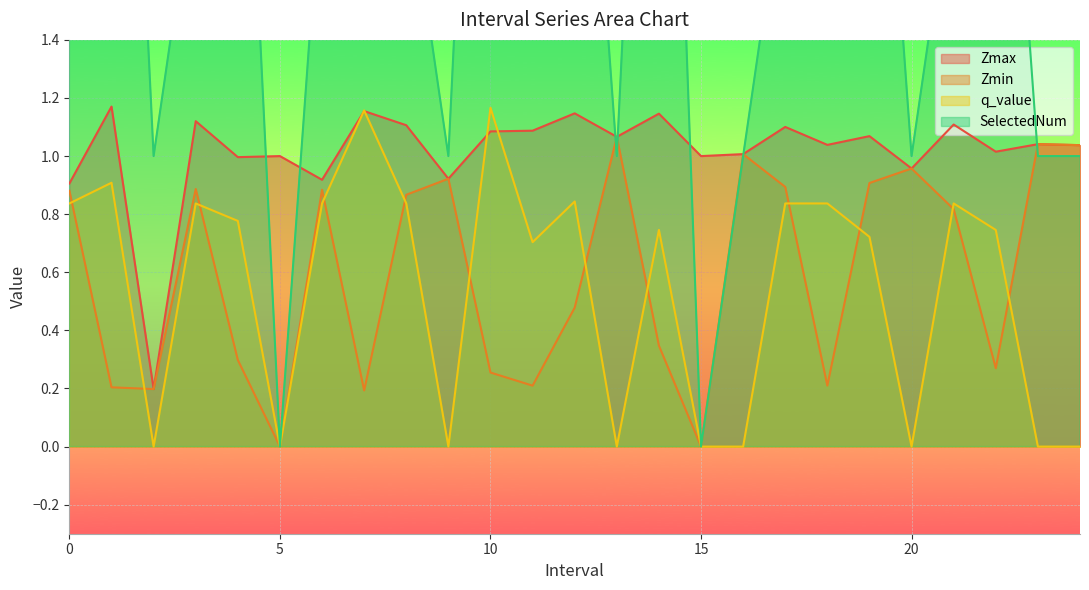

Reading right to left, extract all data points from this chart.

Zmax: 1.0	1.0	1.0	1.1	1.0	1.1	1.0	1.1	1.0	1.0	1.1	1.1	1.1	1.1	1.1	0.9	1.1	1.2	0.9	1.0	1.0	1.1	0.2	1.2	0.9
Zmin: 1.0	1.0	0.3	0.8	1.0	0.9	0.2	0.9	1.0	0.0	0.3	1.1	0.5	0.2	0.3	0.9	0.9	0.2	0.9	0.0	0.3	0.9	0.2	0.2	0.9
q_value: -0.0	-0.0	0.7	0.8	-0.0	0.7	0.8	0.8	-0.0	0.0	0.7	-0.0	0.8	0.7	1.2	-0.0	0.8	1.2	0.8	0.0	0.8	0.8	-0.0	0.9	0.8
SelectedNum: 1.0	1.0	3.0	2.0	1.0	3.0	2.0	2.0	1.0	0.0	4.0	1.0	3.0	4.0	4.0	1.0	2.0	3.0	2.0	0.0	3.0	2.0	1.0	4.0	2.0